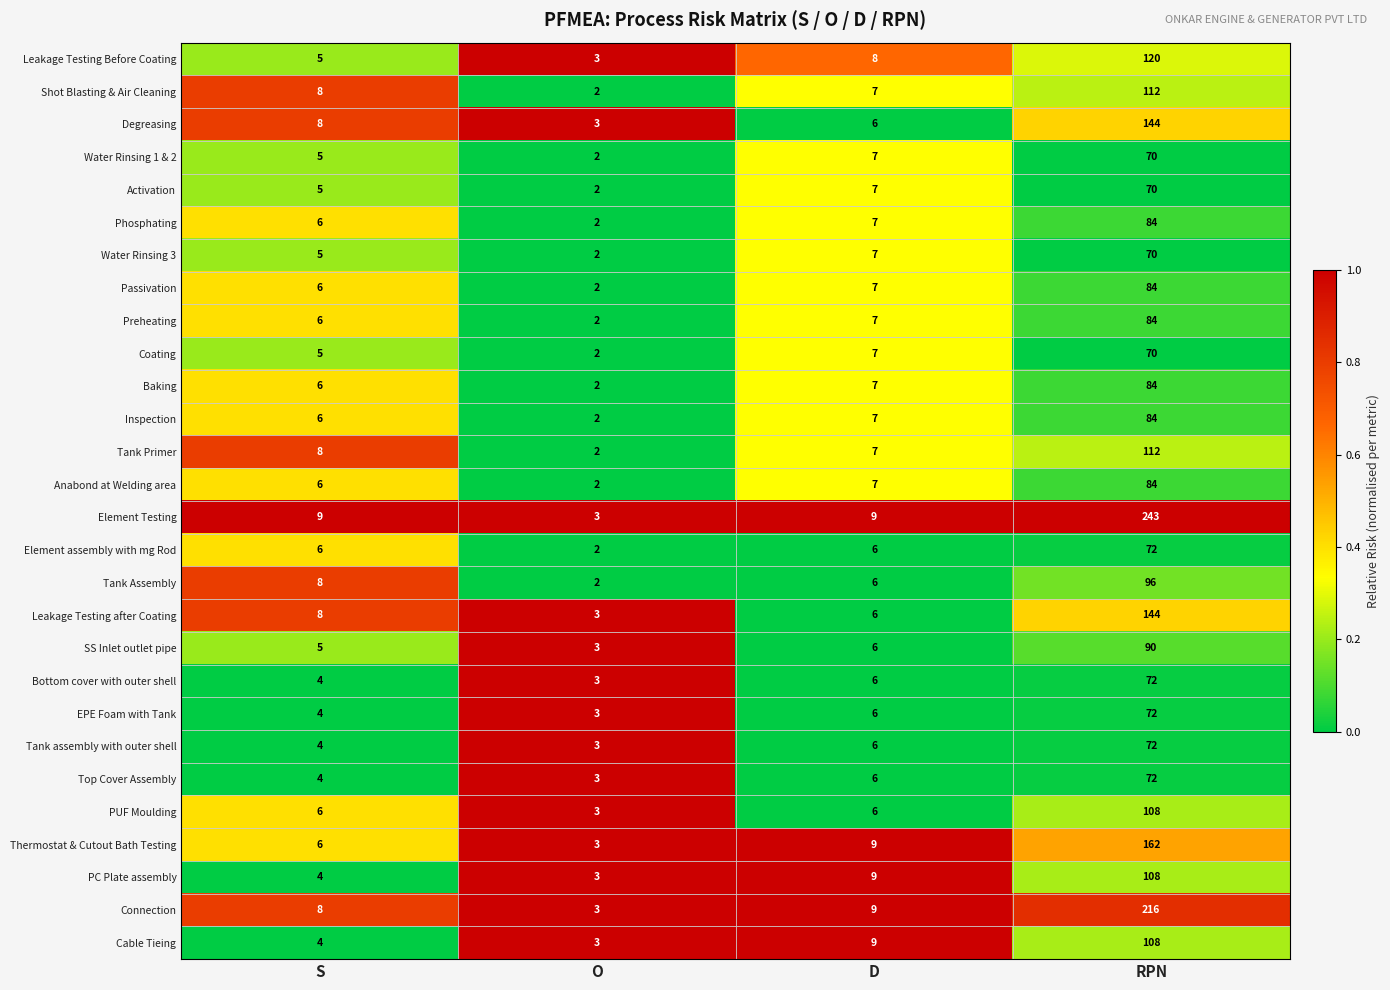

At which category does the chart reach its peak across all series?

RPN